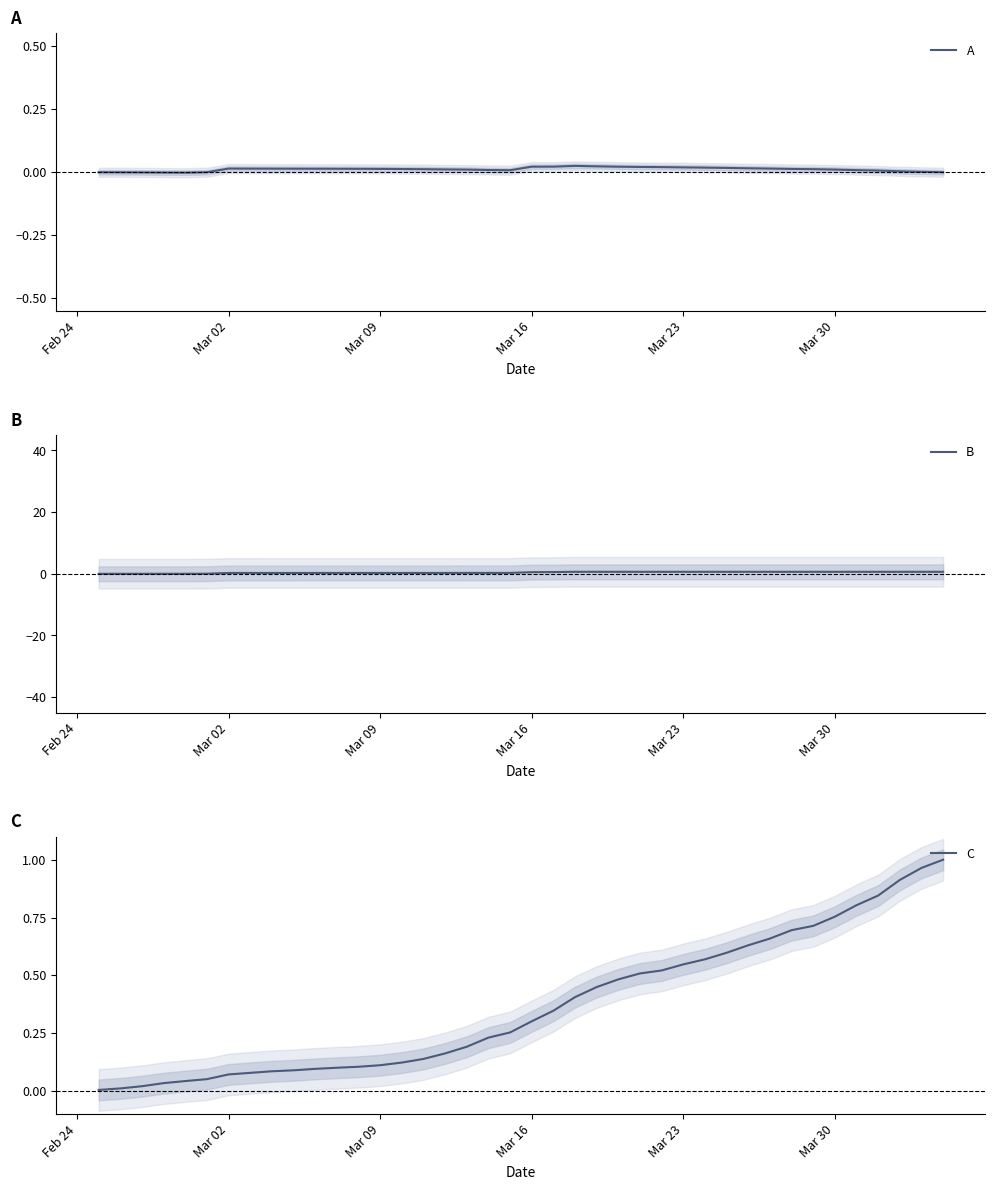

Is it true that B equals 0.6 at Mar 23?

True